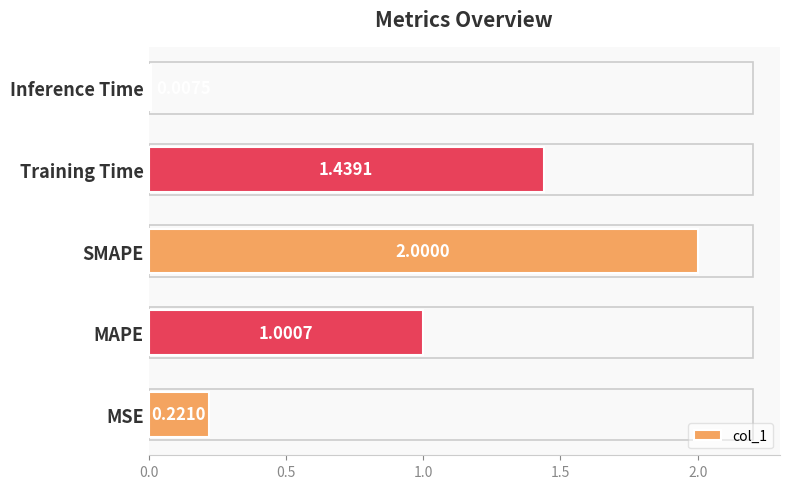

What is the average value?

0.9